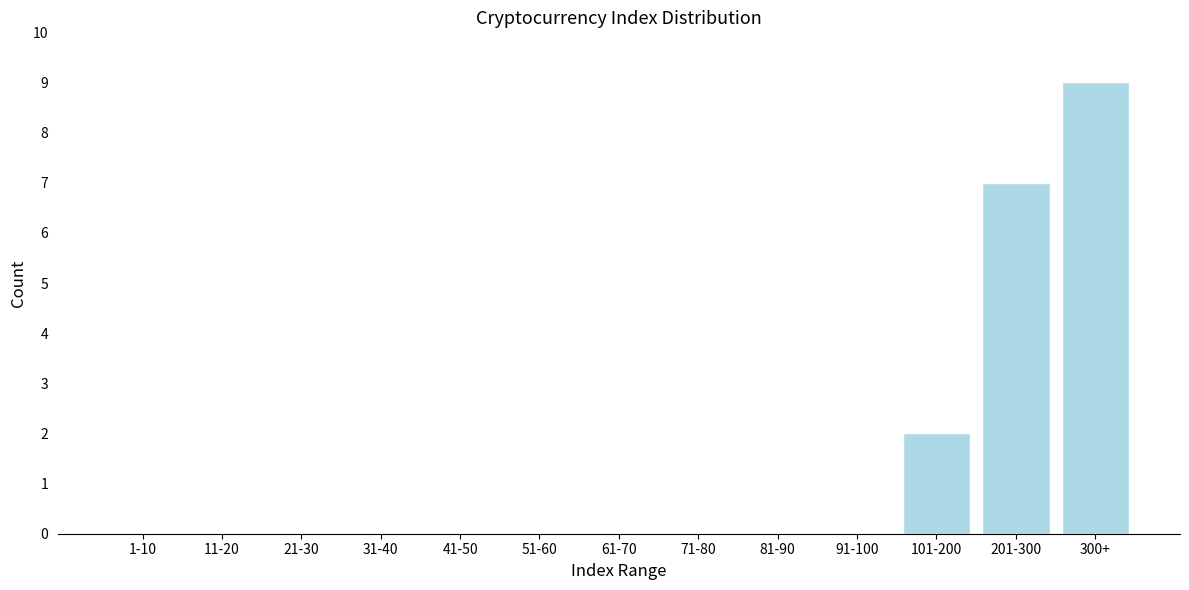

Reading right to left, extract all data points from this chart.

300+=9	201-300=7	101-200=2	91-100=0	81-90=0	71-80=0	61-70=0	51-60=0	41-50=0	31-40=0	21-30=0	11-20=0	1-10=0